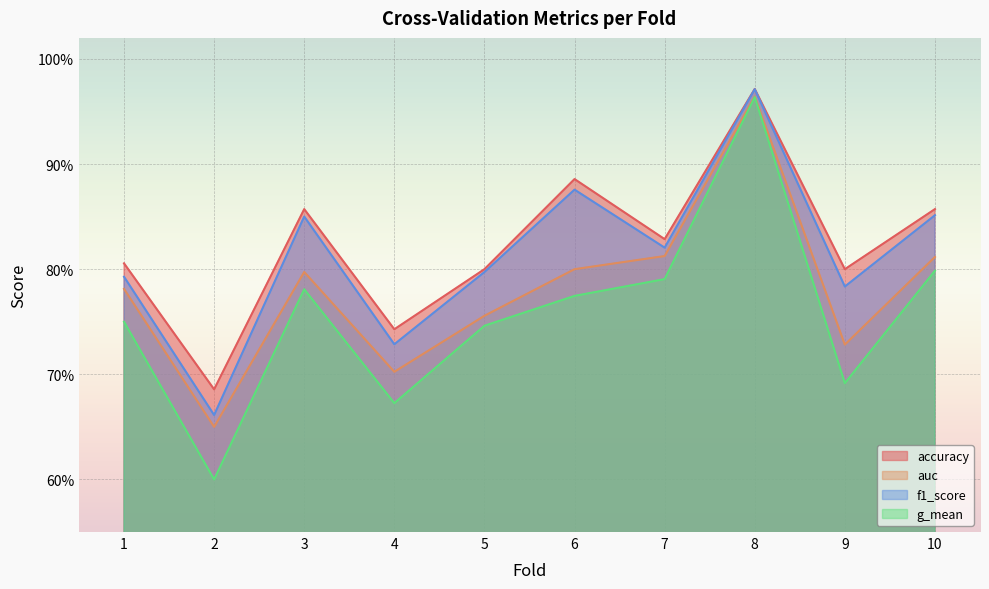

How many g_mean values are between 0 and 1?

10